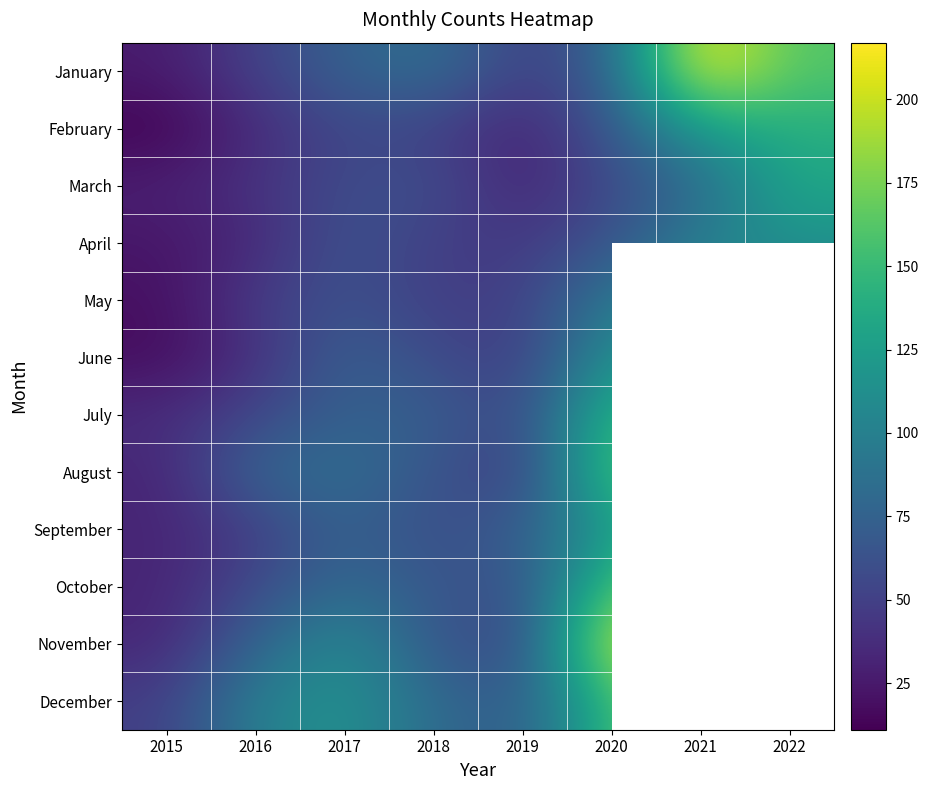

List the series in order of their peak value, highest first.

January, November, December, October, September, August, July, February, March, June, April, May